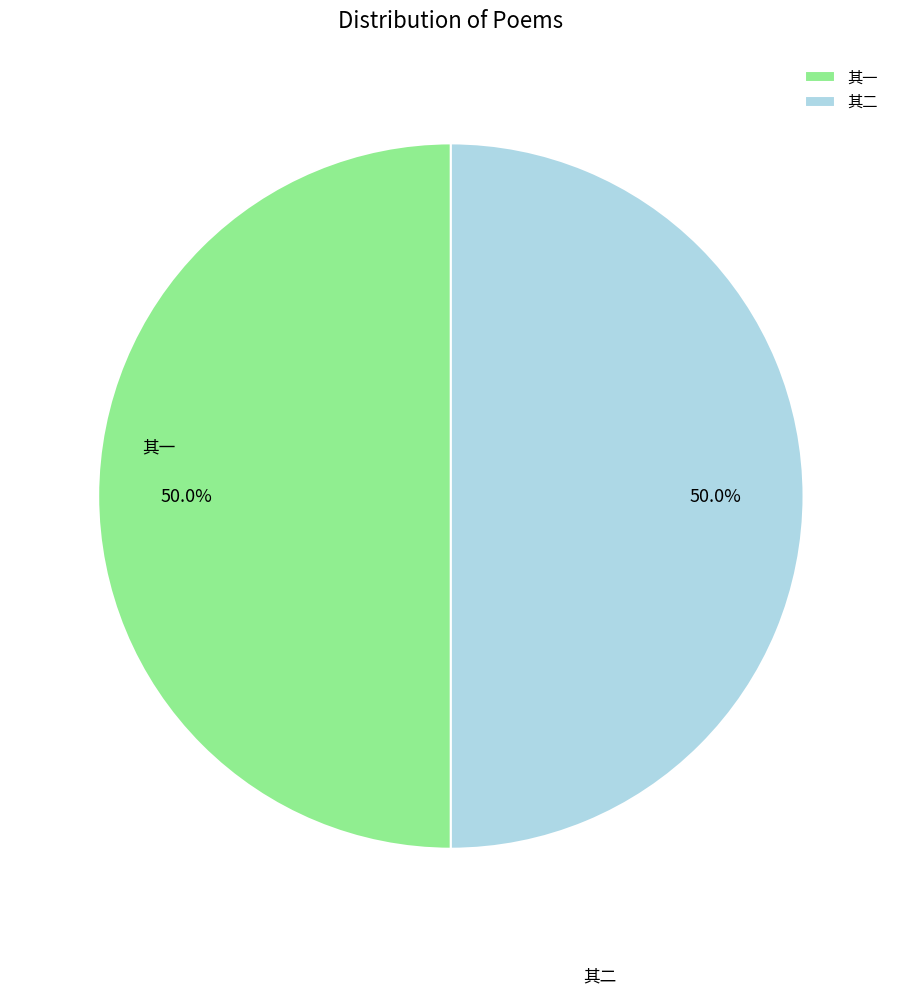

What is the ratio of the value at 其一 to the value at 其二?

1.0